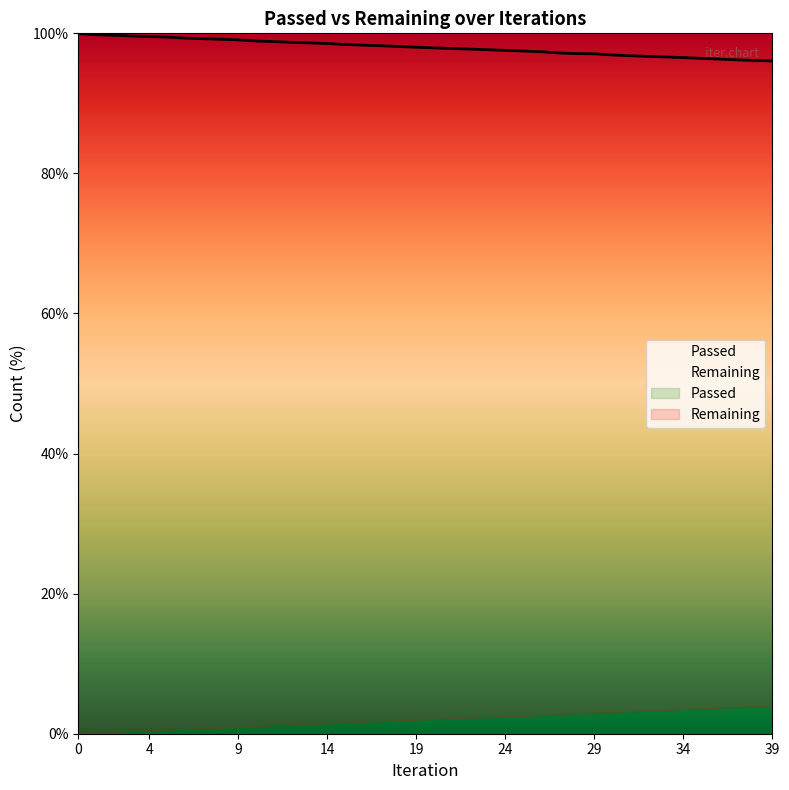

Reading left to right, what are all the values shown in this chart?

99.9	99.8	99.7	99.6	99.5	99.5	99.3	99.2	99.2	99.1	98.9	98.8	98.7	98.6	98.6	98.4	98.3	98.2	98.1	98.0	97.9	97.8	97.8	97.7	97.6	97.5	97.4	97.2	97.1	97.1	96.9	96.8	96.7	96.6	96.5	96.4	96.3	96.2	96.1	96.1